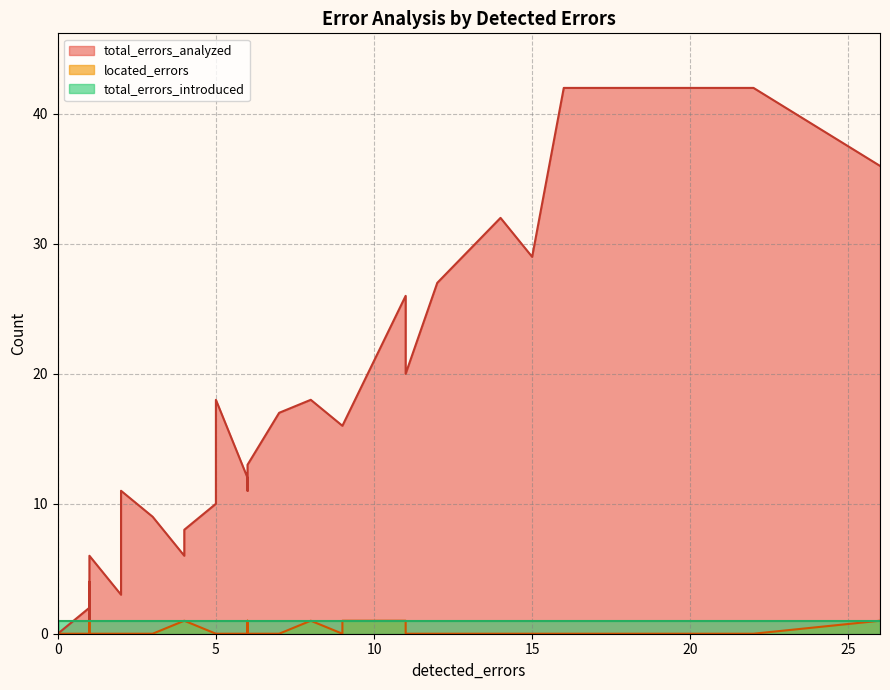

Is the value of located_errors at 16 greater than the value of total_errors_introduced at 26?

No